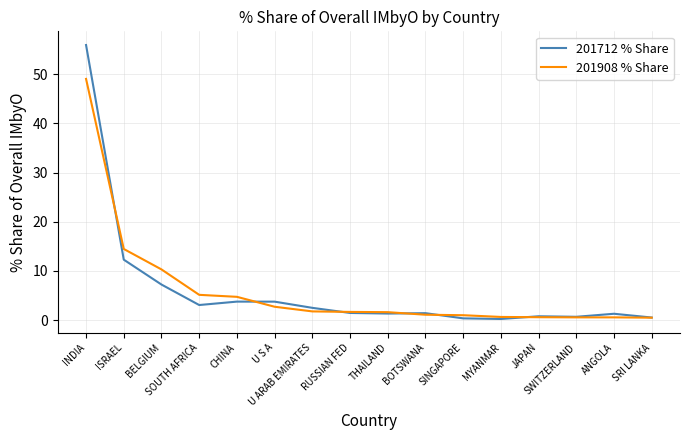

How many categories are shown in the chart?

16